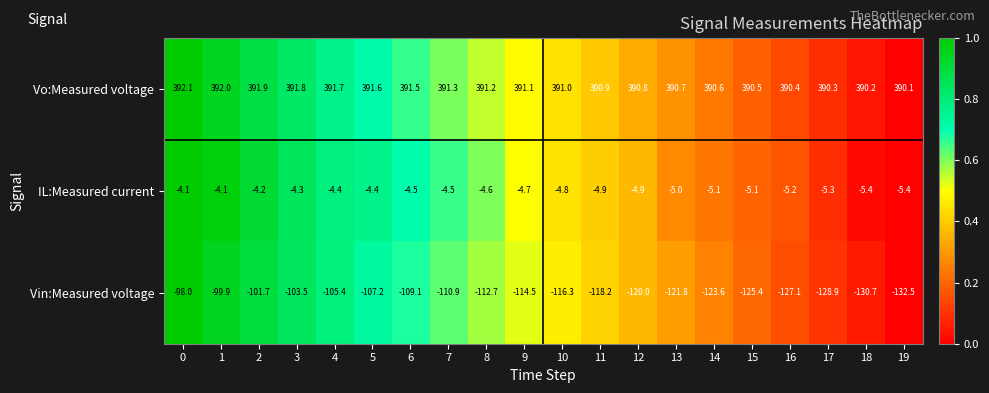

Which series has the largest total across all categories?

Vo:Measured voltage